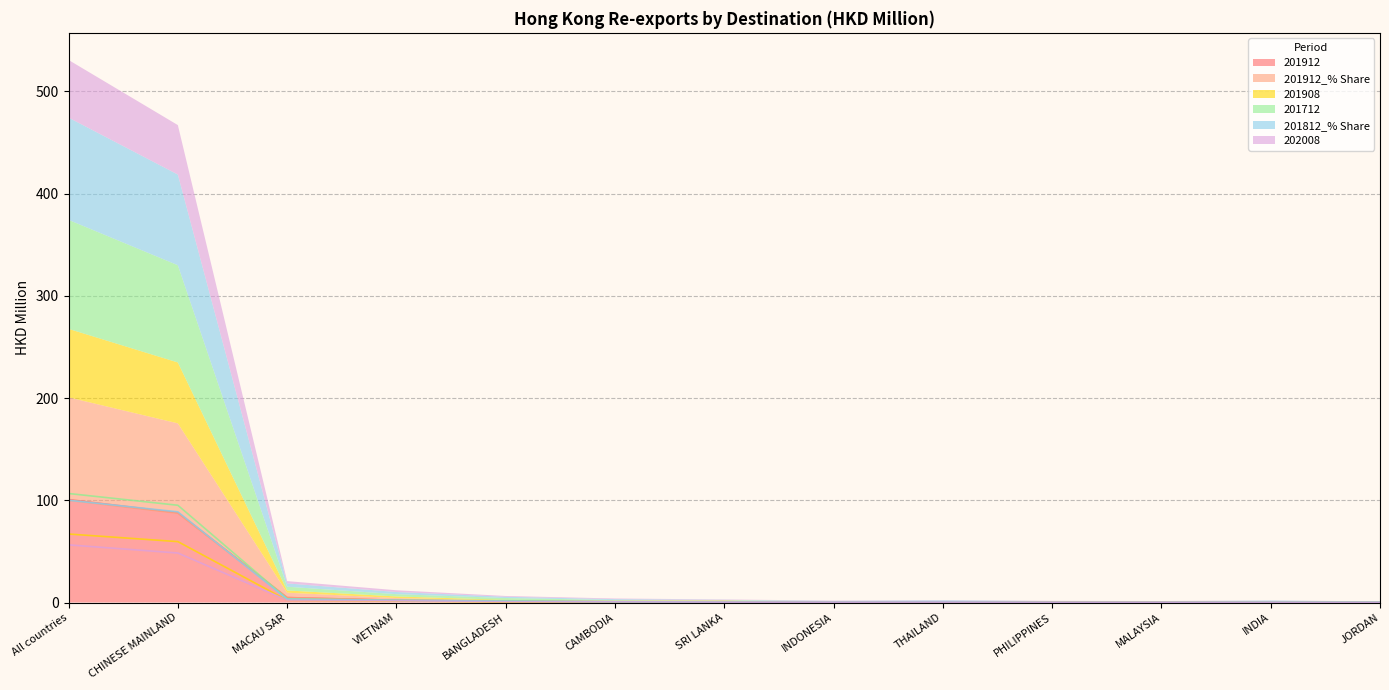

In 201908, how many points are lower than both neighbors (excluding endpoints)?

2